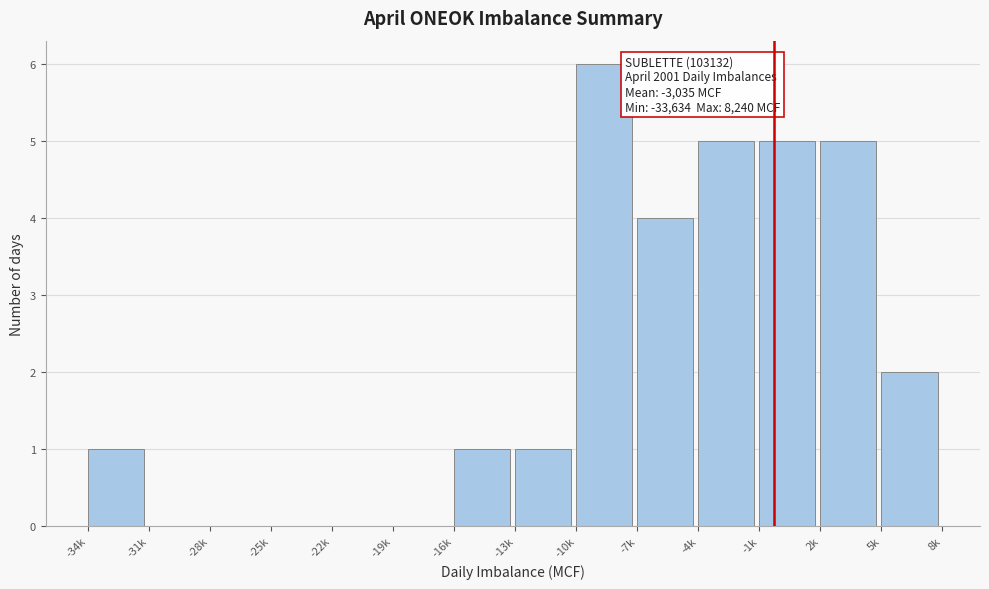

Reading right to left, extract all data points from this chart.

5k=2	2k=5	-1k=5	-4k=5	-7k=4	-10k=6	-13k=1	-16k=1	-19k=0	-22k=0	-25k=0	-28k=0	-31k=0	-34k=1